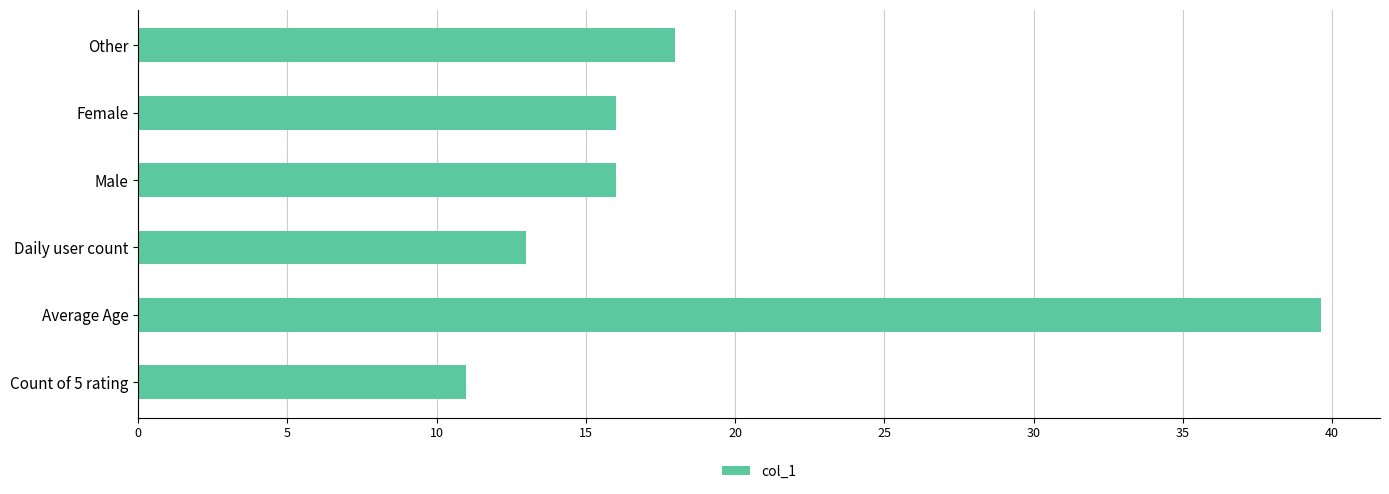

The chart shows a value of 10.1 at Other. True or false?

False